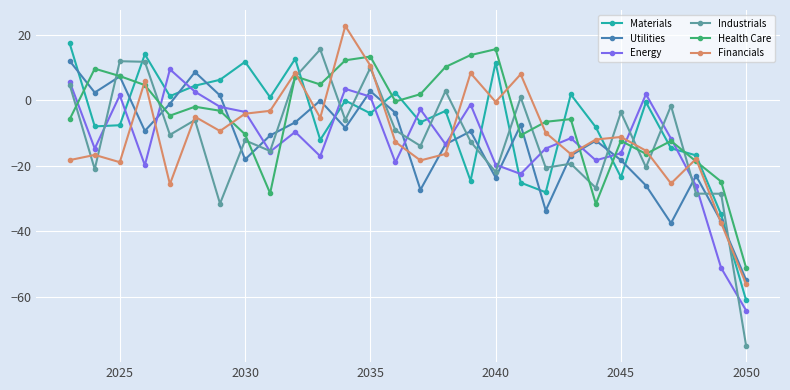

What is the value of the Materials point at the 3rd from the left?

-7.7